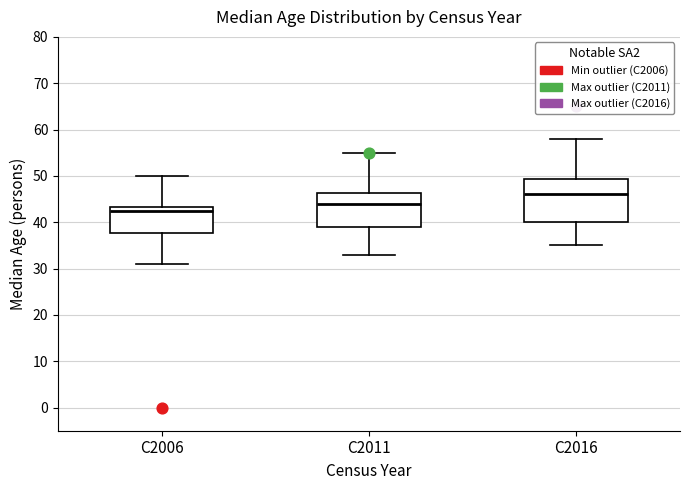

Where does the upper whisker of the box for C2006 end on the y-axis? The values are not printed on the chart, so give them approximately, as read against the axis.

50